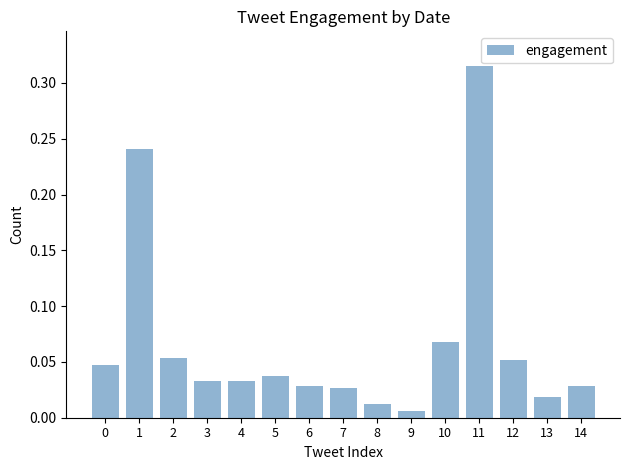

What is the sum of all values?

1.0